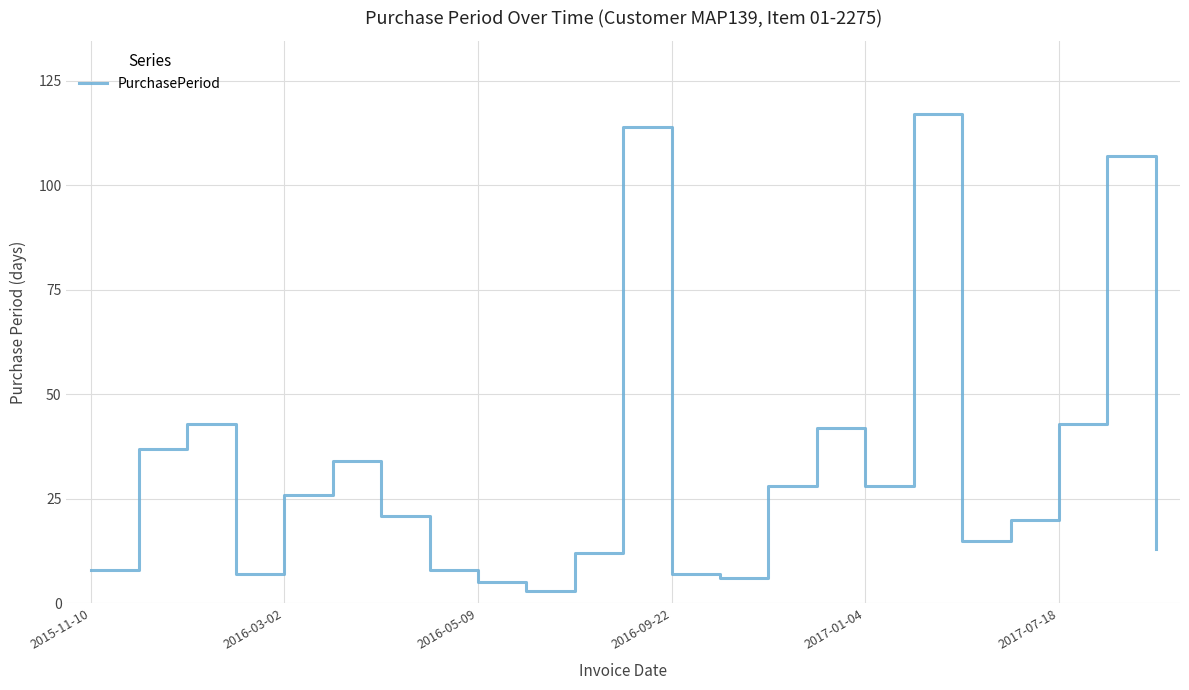

What is the minimum value shown in the chart?

3